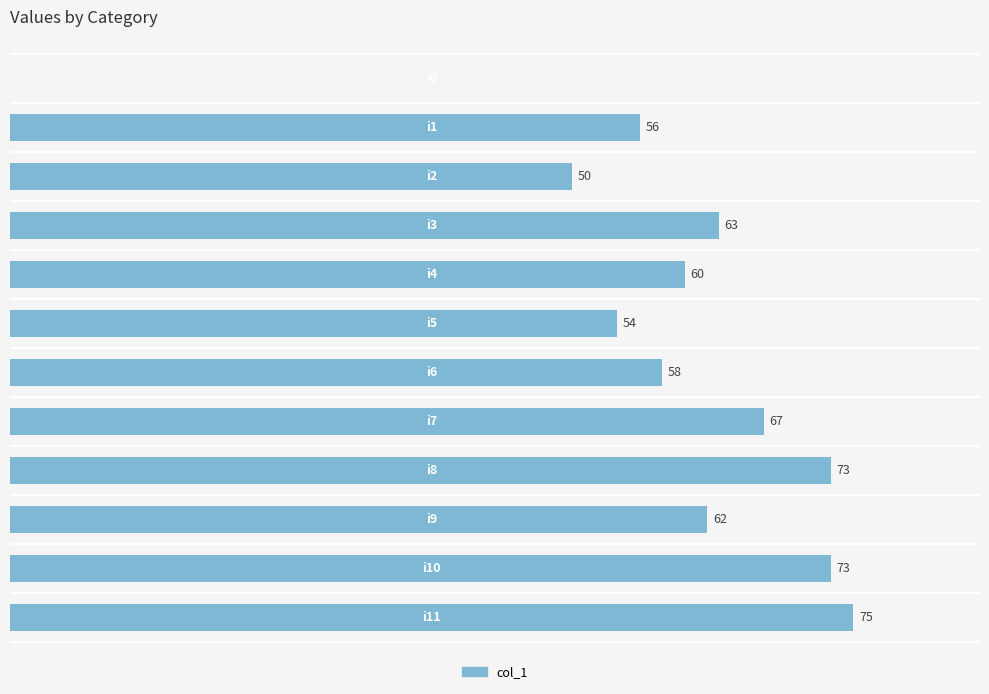

Are the bars horizontal?

Yes